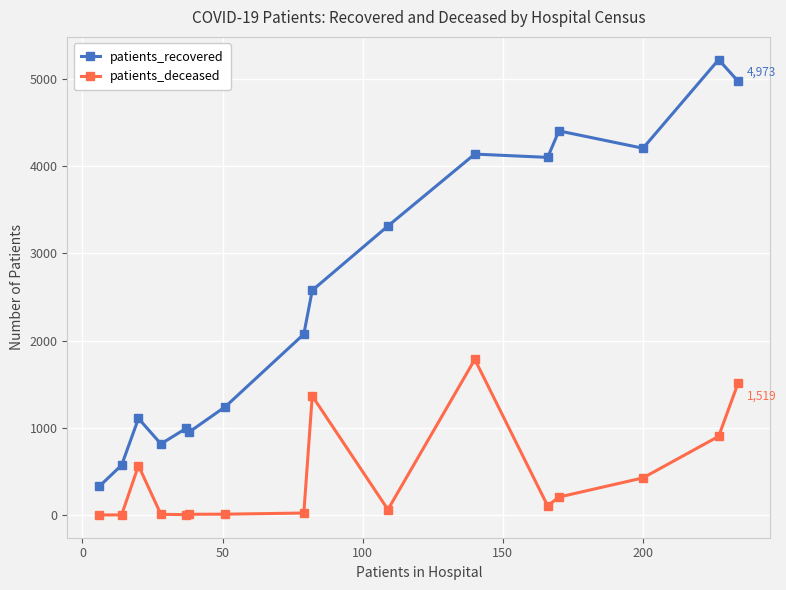

What is the average value of the patients_deceased series?

437